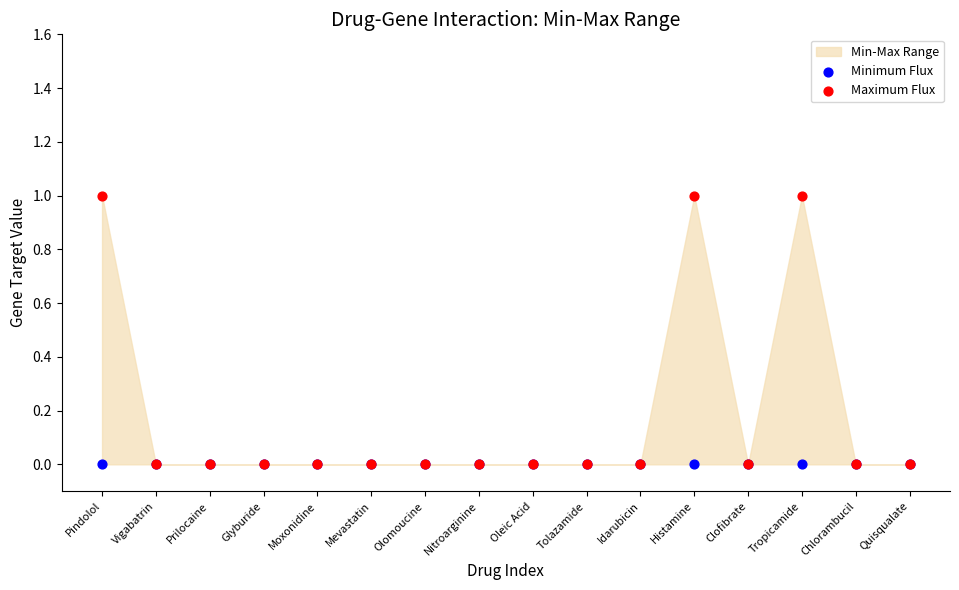

Which series contains the lowest Y value?

Minimum Flux